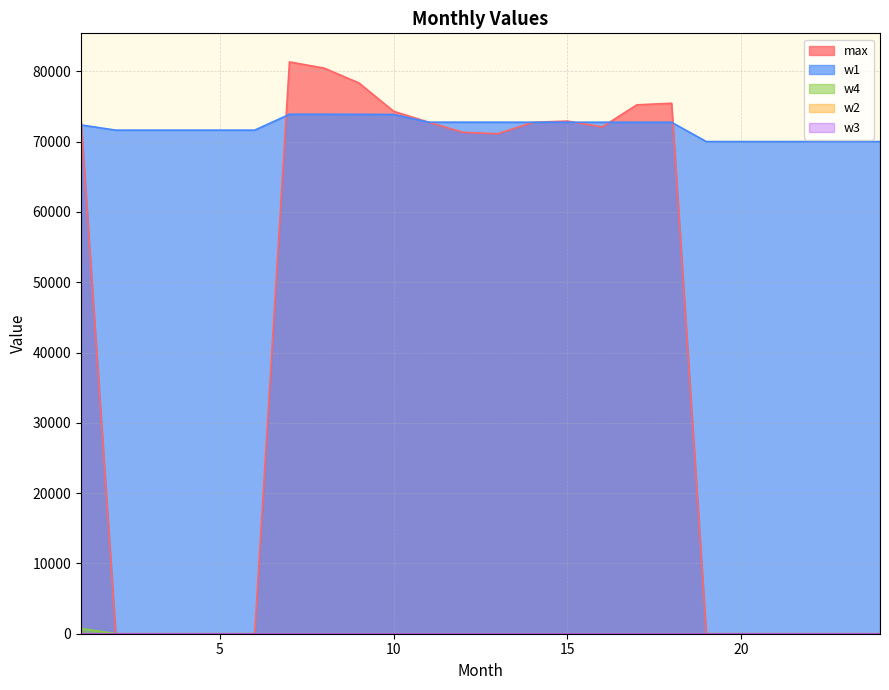

Is it true that w1 equals 17690.2 at 12?

False